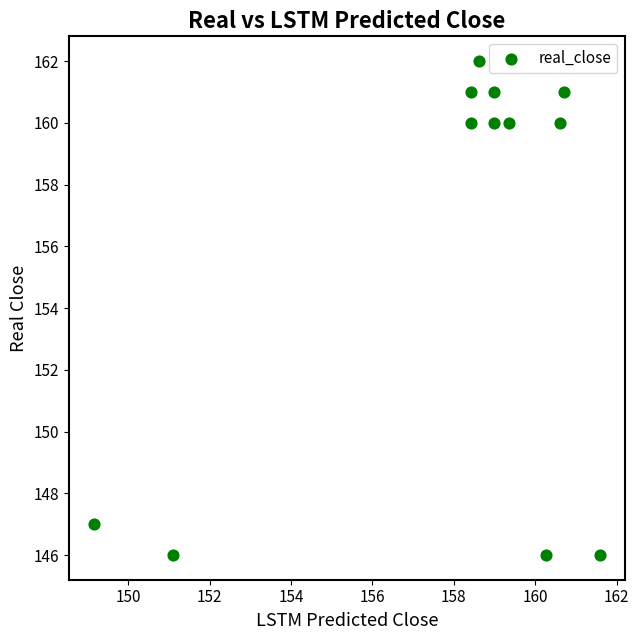

What is the range of Y values (max minus min)?

16